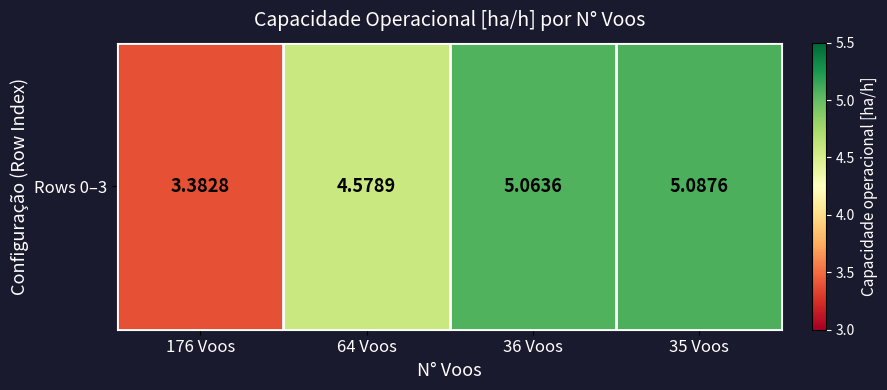

What is the average value?

4.5